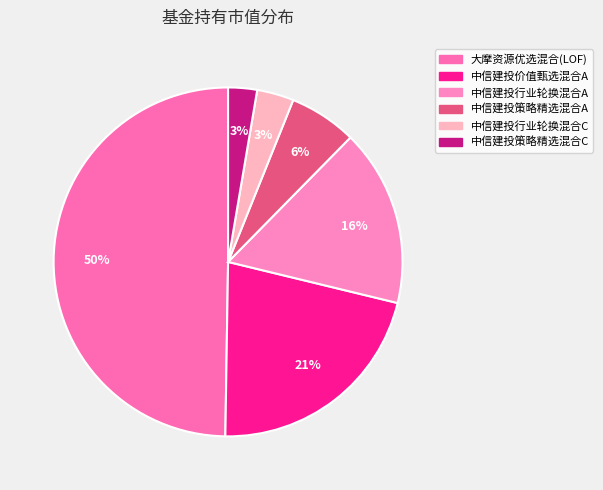

Rank the categories by value from lowest to highest.

中信建投策略精选混合C, 中信建投行业轮换混合C, 中信建投策略精选混合A, 中信建投行业轮换混合A, 中信建投价值甄选混合A, 大摩资源优选混合(LOF)